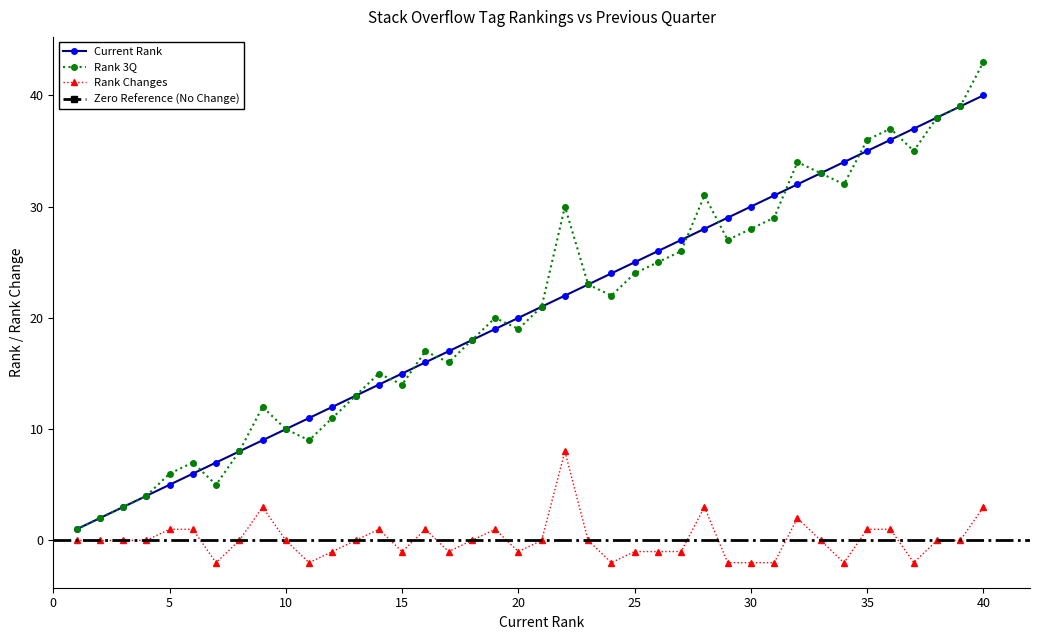

Which series has the widest spread of values?

Rank 3Q